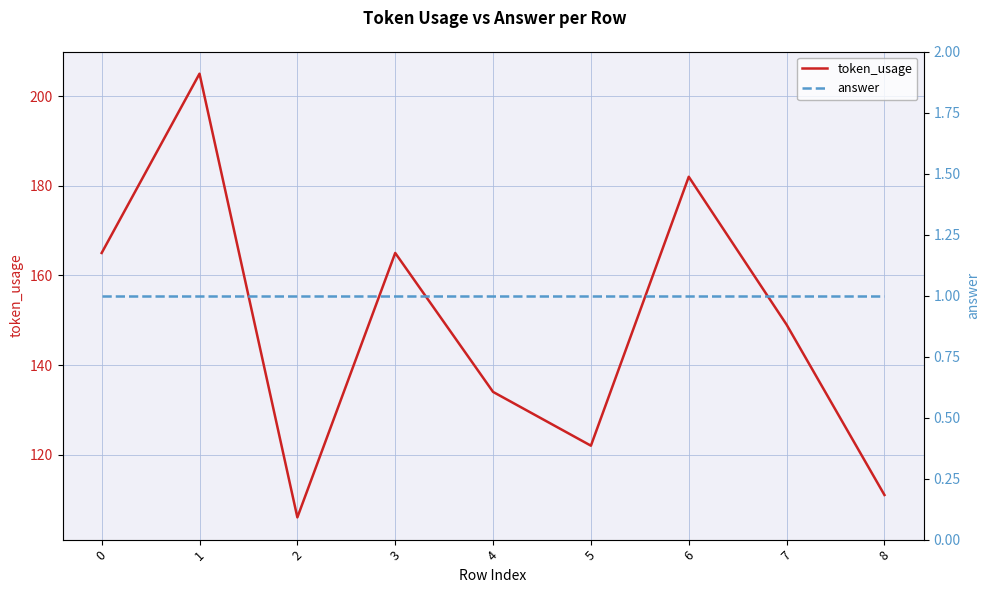

What is the sum of the token_usage values at 3 and 2?

271